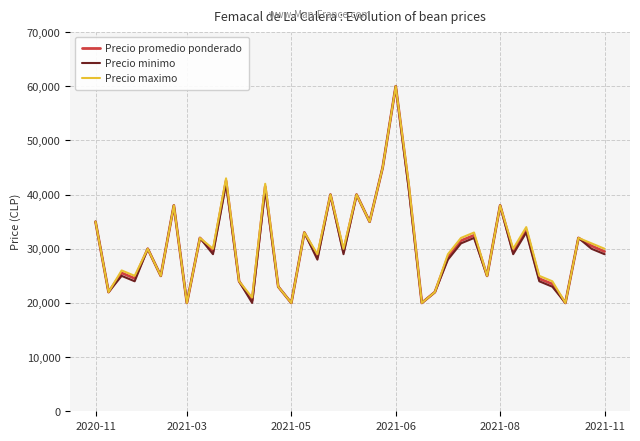

In Precio minimo, how many points are lower than both neighbors (excluding endpoints)?

14